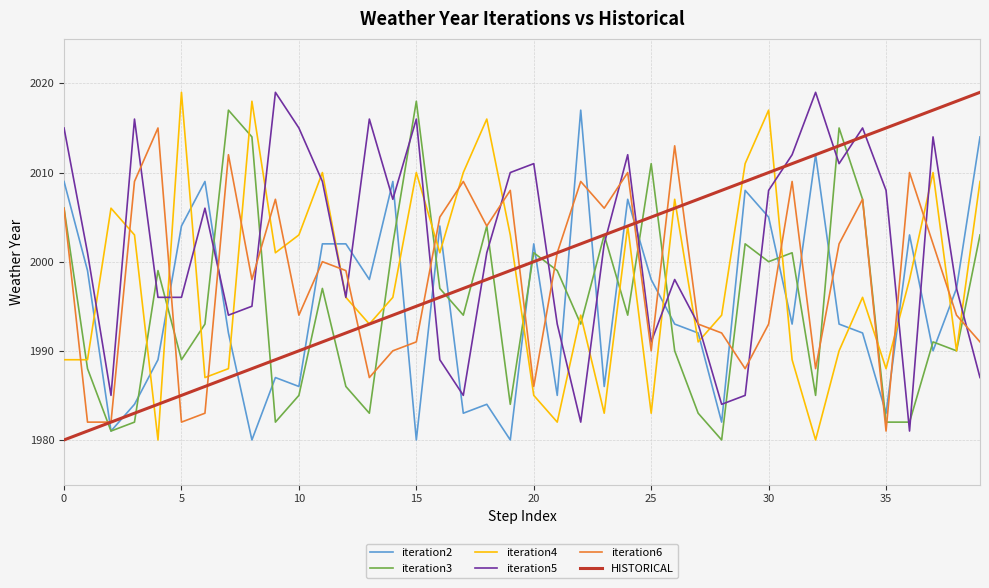

What are all the series names shown in the legend?

iteration2, iteration3, iteration4, iteration5, iteration6, HISTORICAL